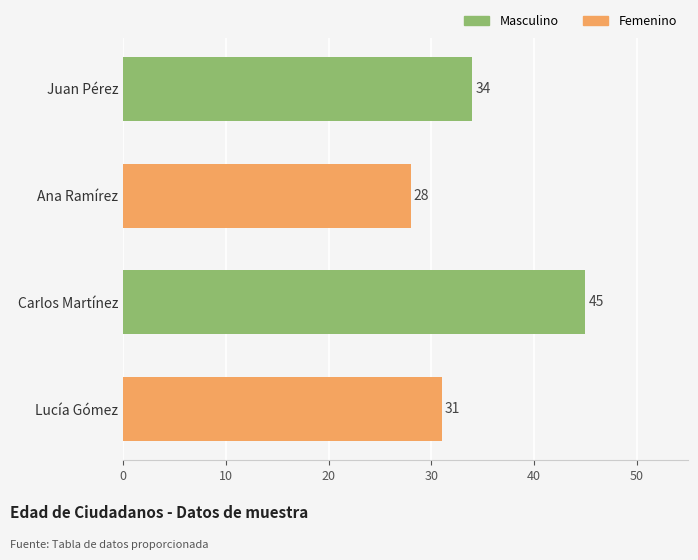

What is the sum of all values?

138